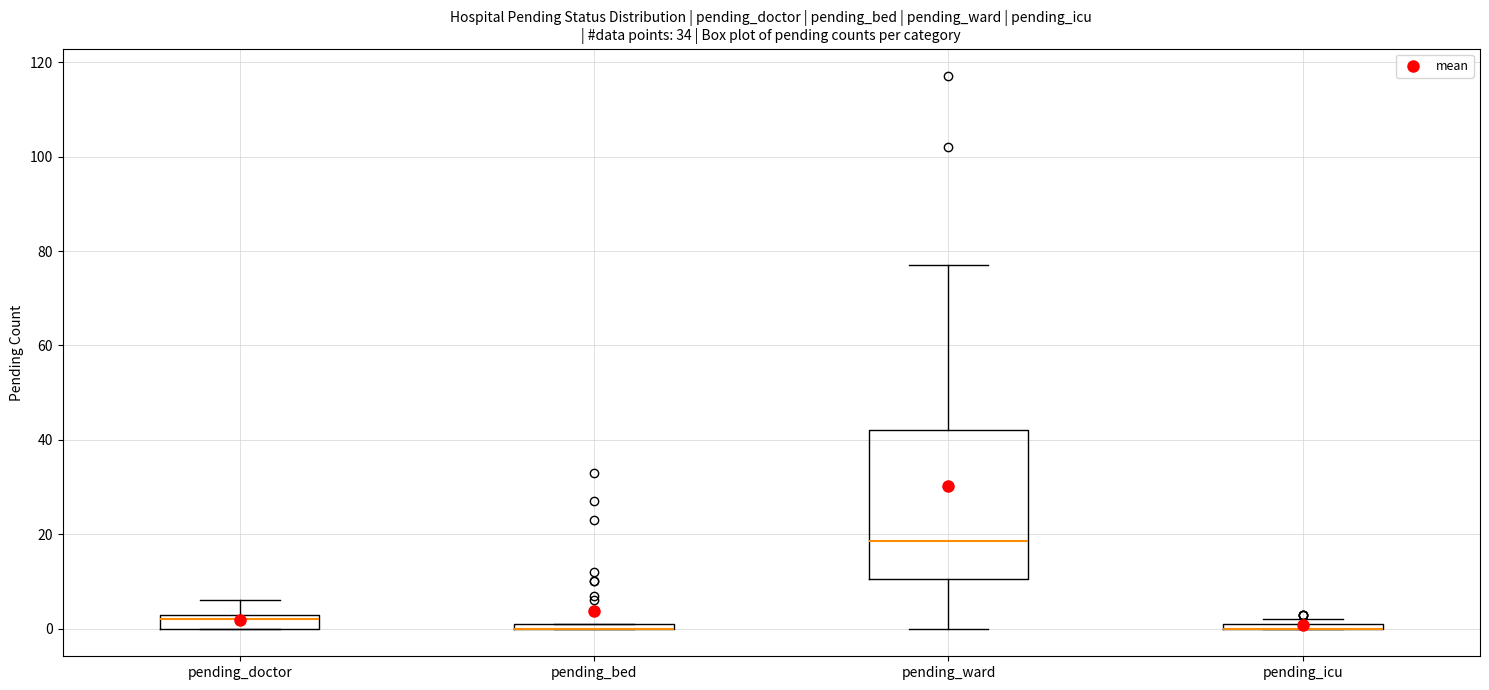

Where is the upper edge of the box for pending_bed on the y-axis? The values are not printed on the chart, so give them approximately, as read against the axis.

2